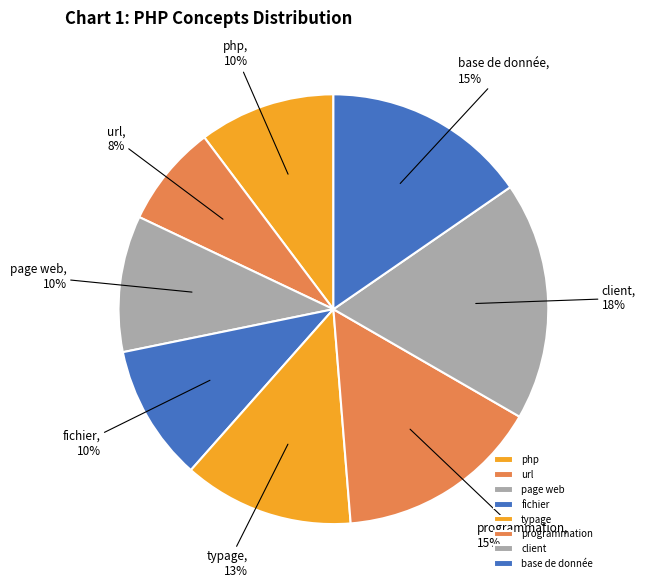

To the nearest percent, what is the combined percentage of url and base de donnée?

23%